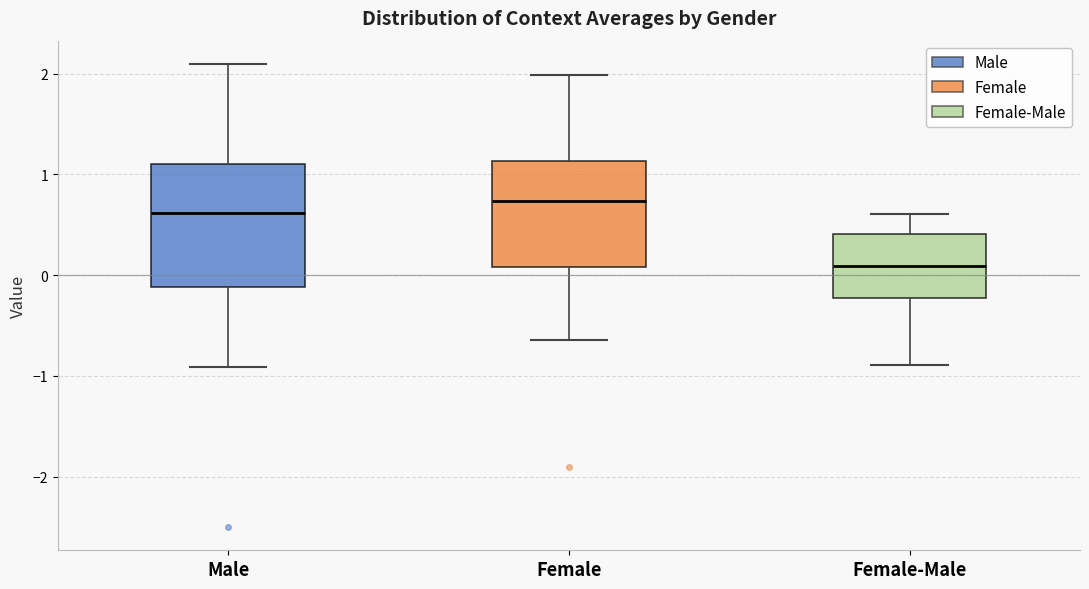

Reading left to right, transcribe this box plot: for each box, give where its median line is, the range the box spans, and where its two whiskers end, as read against the y-axis. The values are not printed on the chart, so give them approximately, as read against the axis.

Male: median 0.6, box -0.1 to 1.1, whiskers -0.9 to 2.1
Female: median 0.7, box 0.1 to 1.1, whiskers -0.6 to 2.0
Female-Male: median 0.1, box -0.2 to 0.4, whiskers -0.9 to 0.6